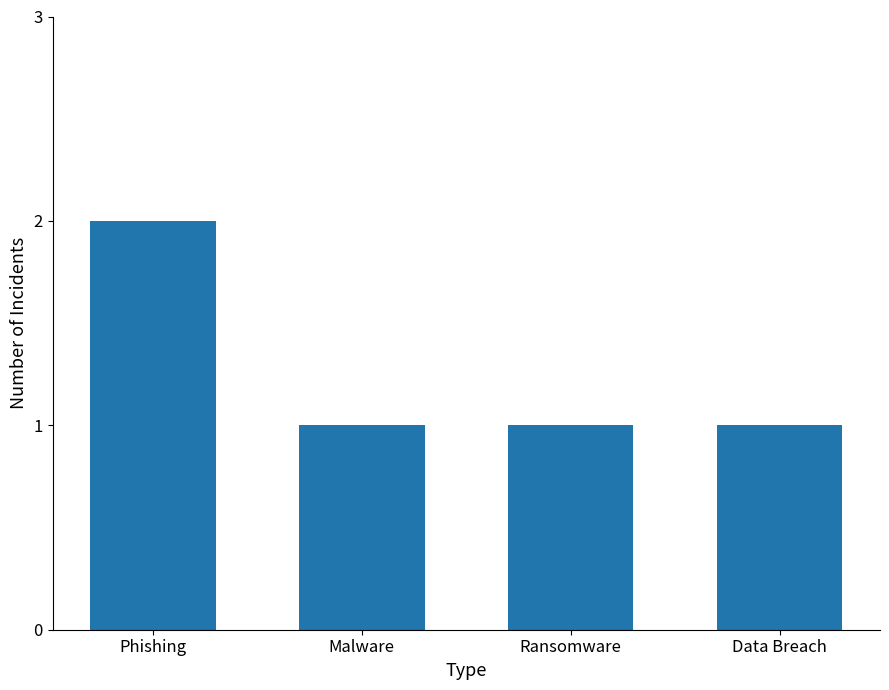

Which category has the highest value across all series?

Phishing